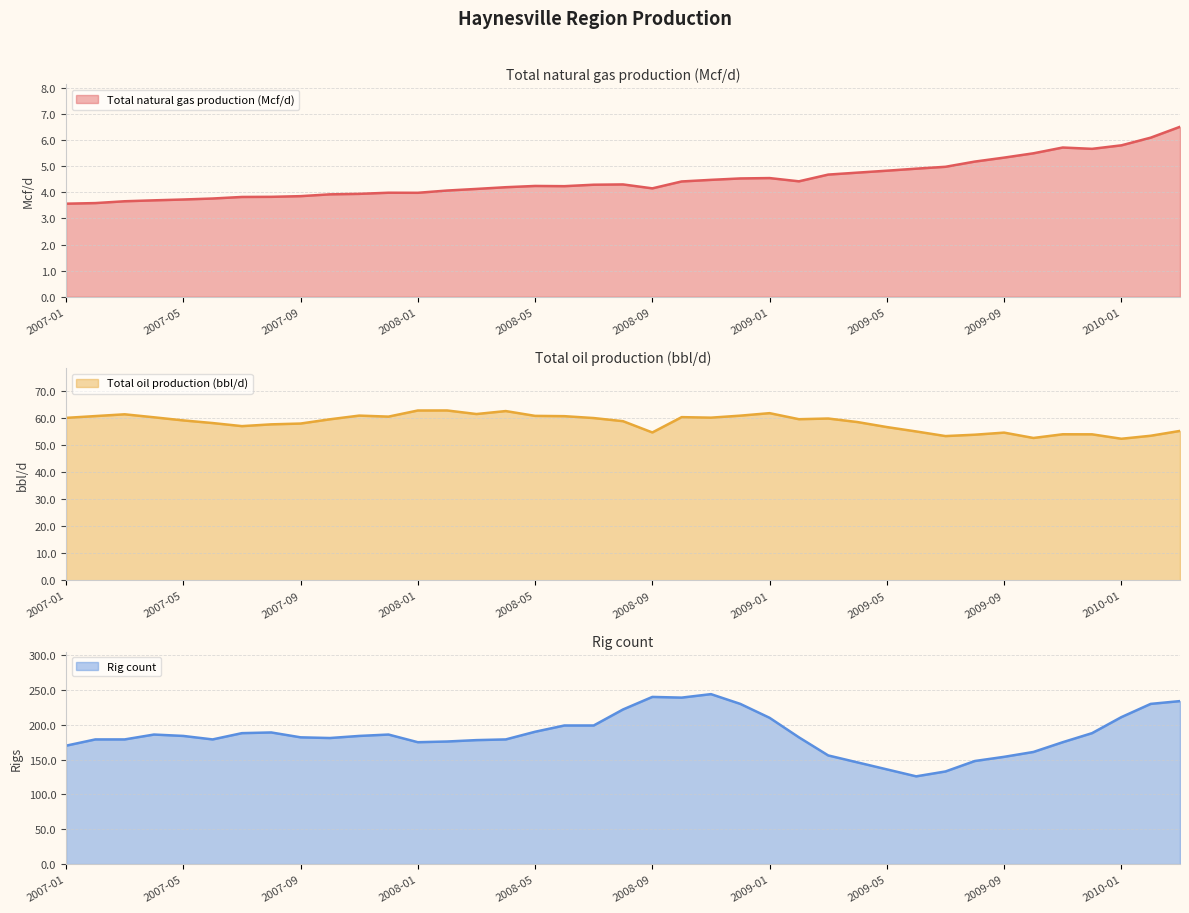

What is the average value of the Rig count series?

186